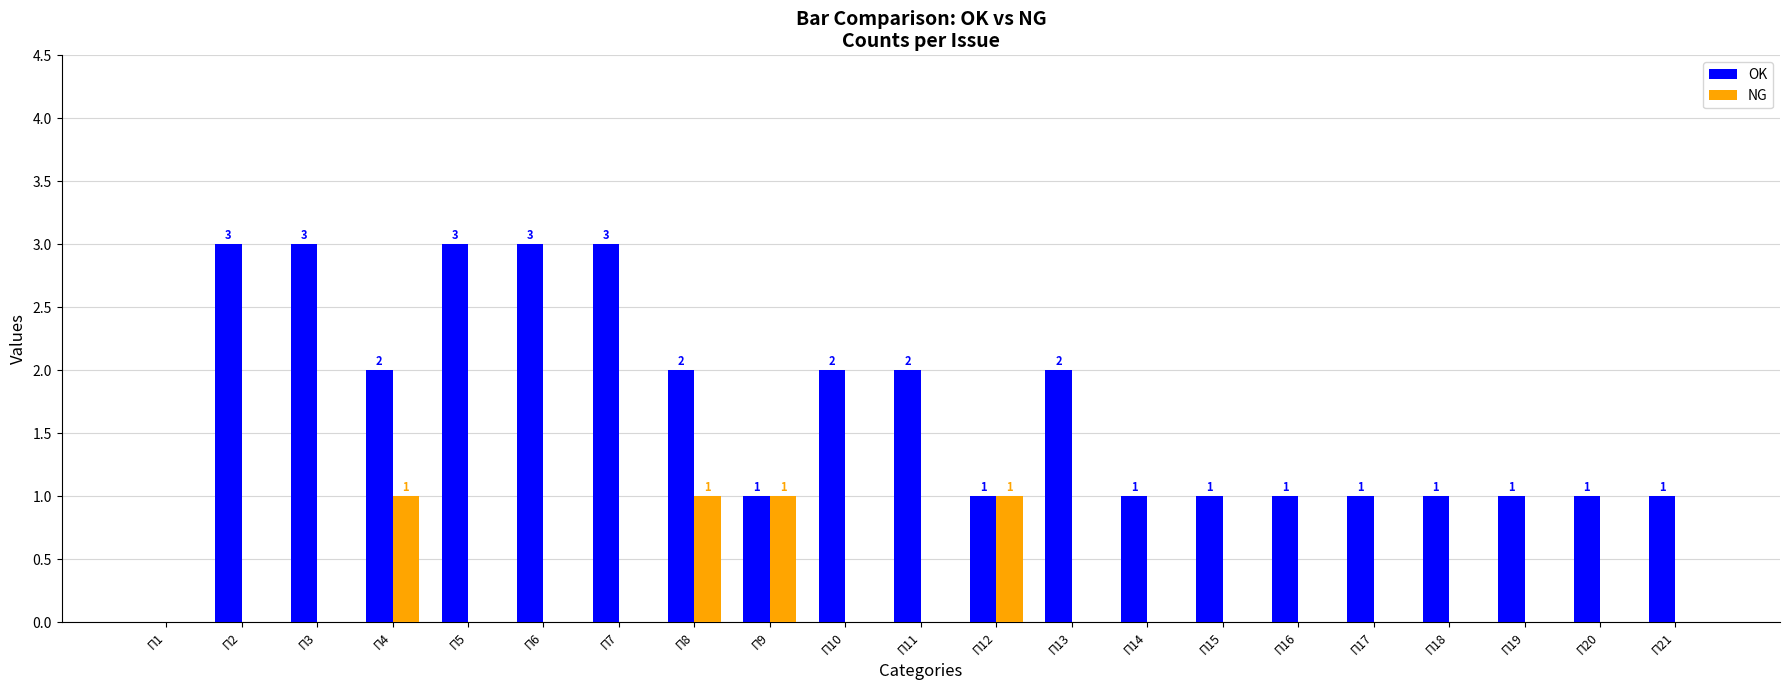

Reading right to left, what are all the values shown in this chart?

OK: П21=1	П20=1	П19=1	П18=1	П17=1	П16=1	П15=1	П14=1	П13=2	П12=1	П11=2	П10=2	П9=1	П8=2	П7=3	П6=3	П5=3	П4=2	П3=3	П2=3	П1=0
NG: П21=0	П20=0	П19=0	П18=0	П17=0	П16=0	П15=0	П14=0	П13=0	П12=1	П11=0	П10=0	П9=1	П8=1	П7=0	П6=0	П5=0	П4=1	П3=0	П2=0	П1=0